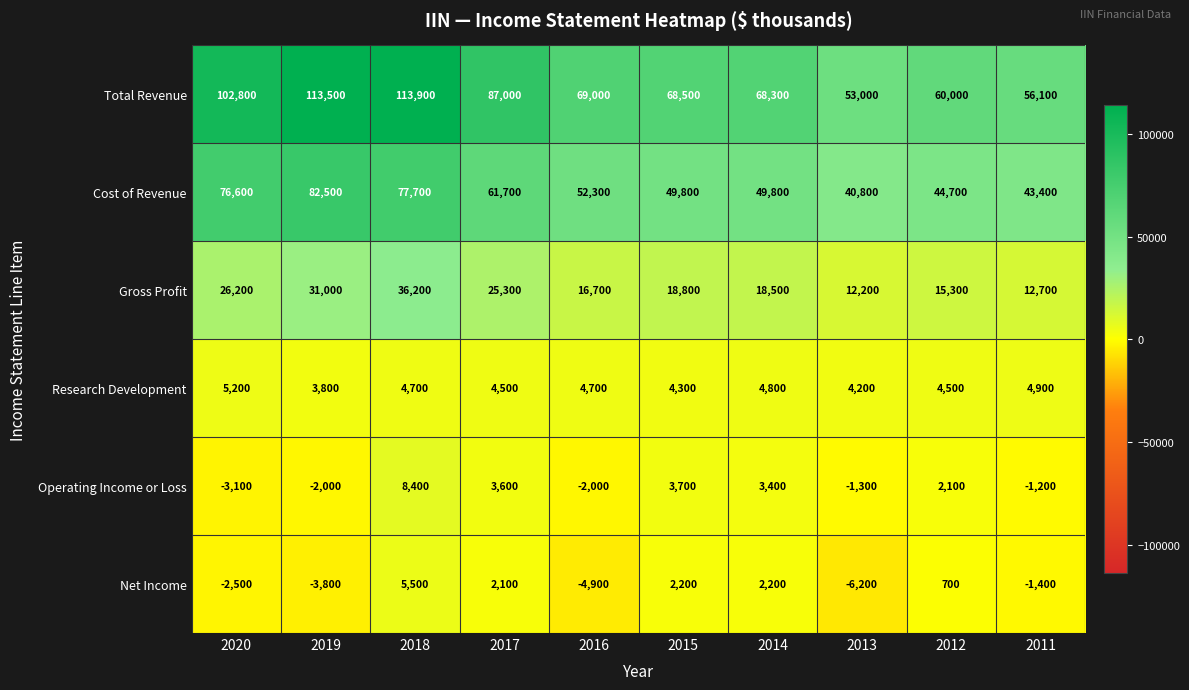

At which category is the sum across all series the highest?

2018